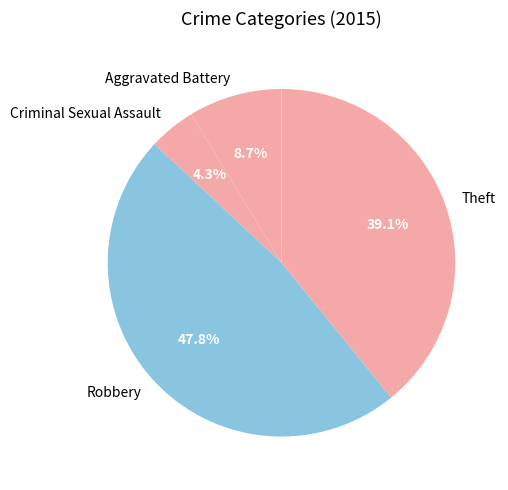

What is the ratio of the value at Criminal Sexual Assault to the value at Theft?

0.1